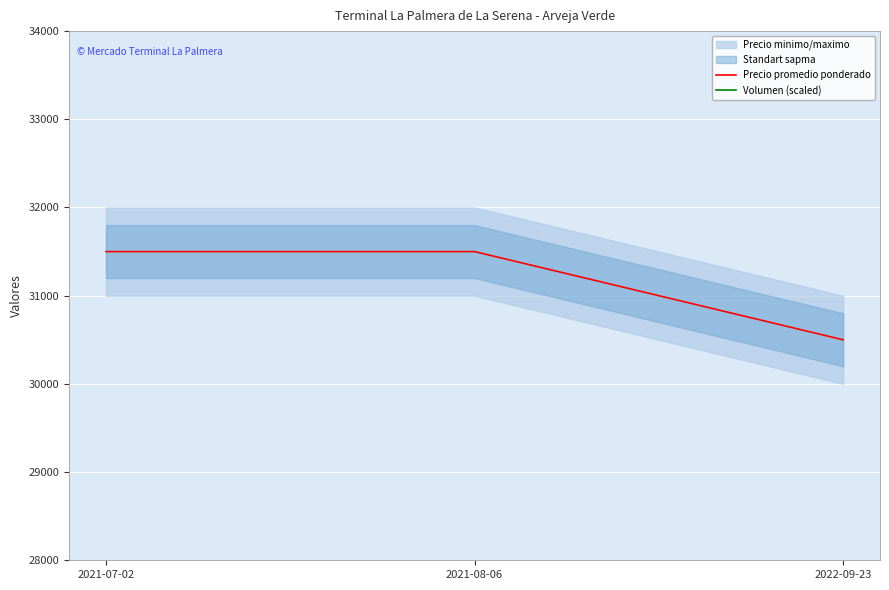

Reading left to right, what are all the values shown in this chart?

Precio promedio ponderado: 2021-07-02=31500	2021-08-06=31500	2022-09-23=30500
Volumen (scaled): 2021-07-02=43400	2021-08-06=59000	2022-09-23=47000